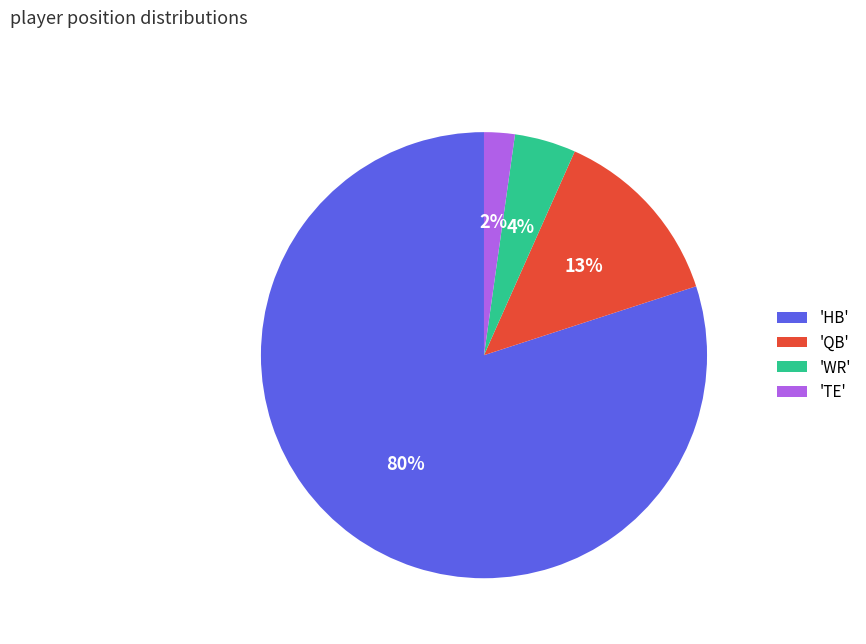

Rank the categories by value from highest to lowest.

'HB', 'QB', 'WR', 'TE'